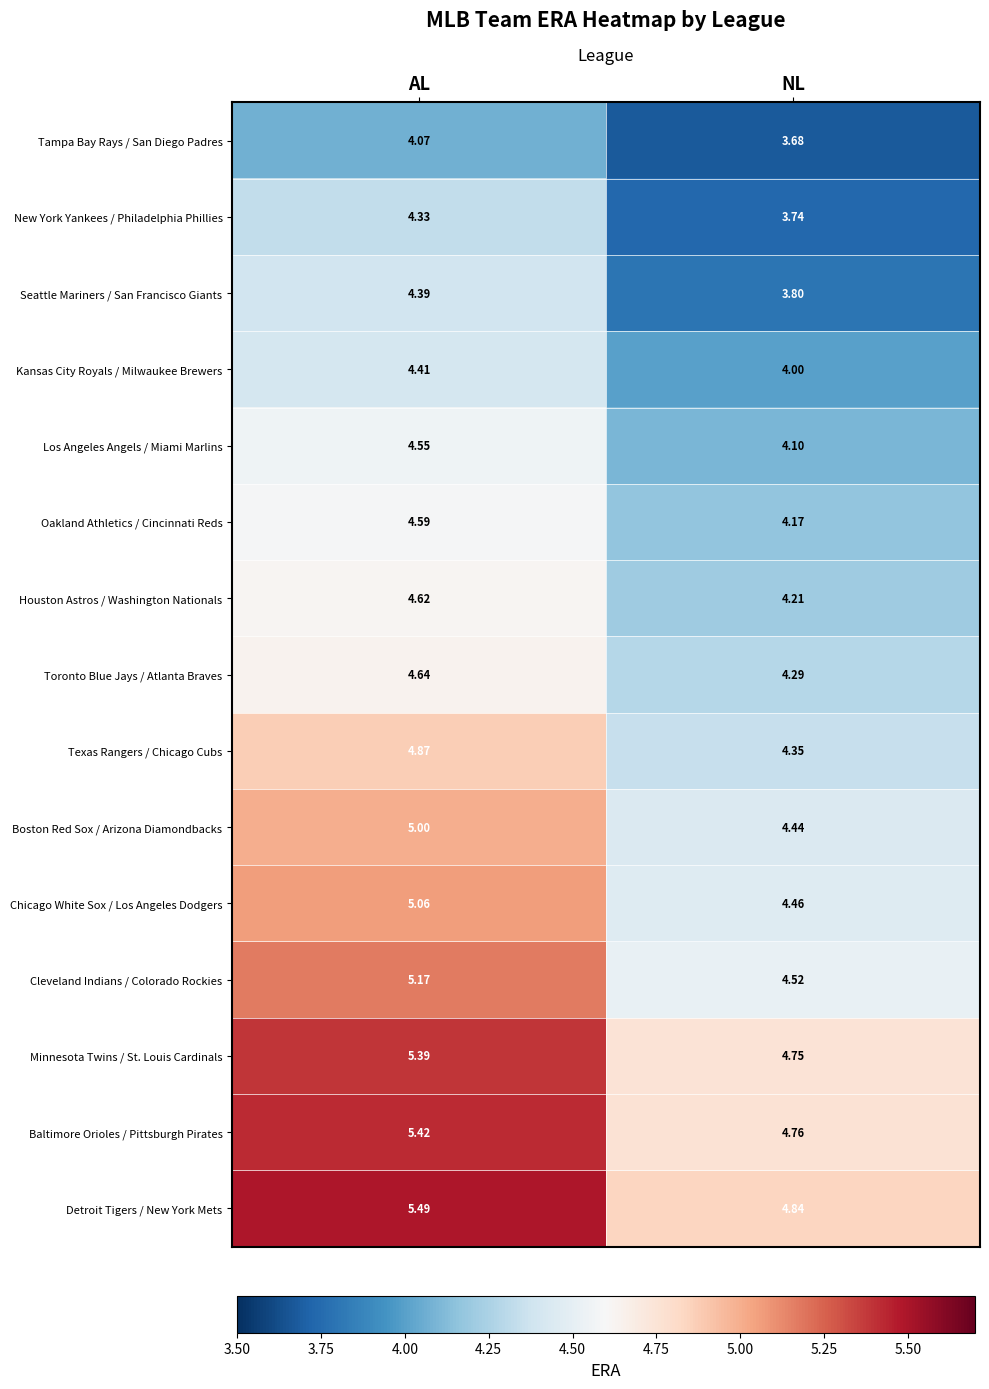

At which category is the sum across all series the highest?

AL